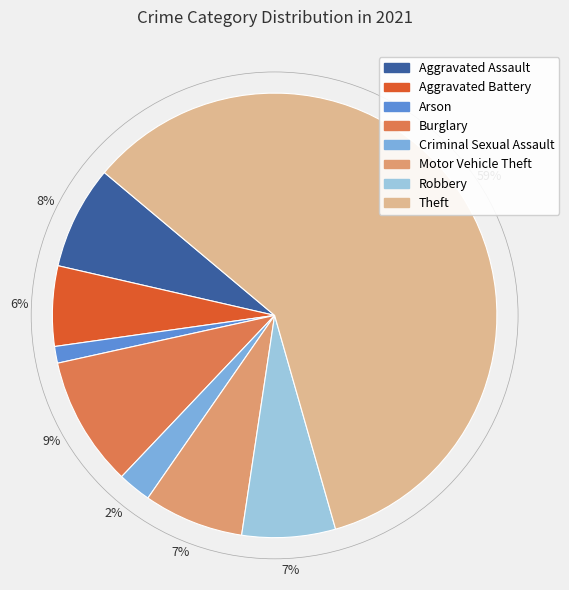

Is the sum of Theft and Robbery greater than half?

Yes